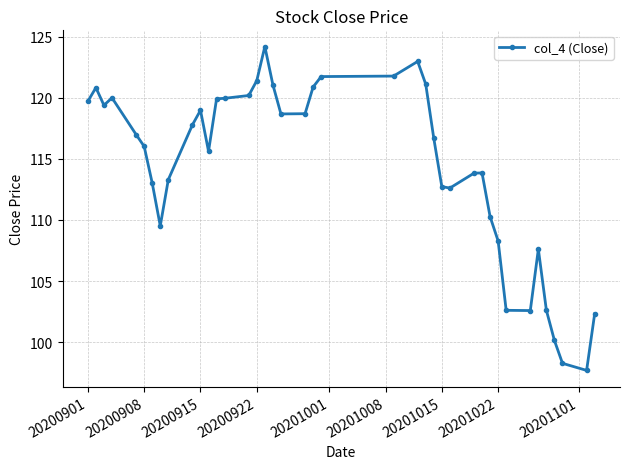

What is the value of the 3rd point from the left?

119.4